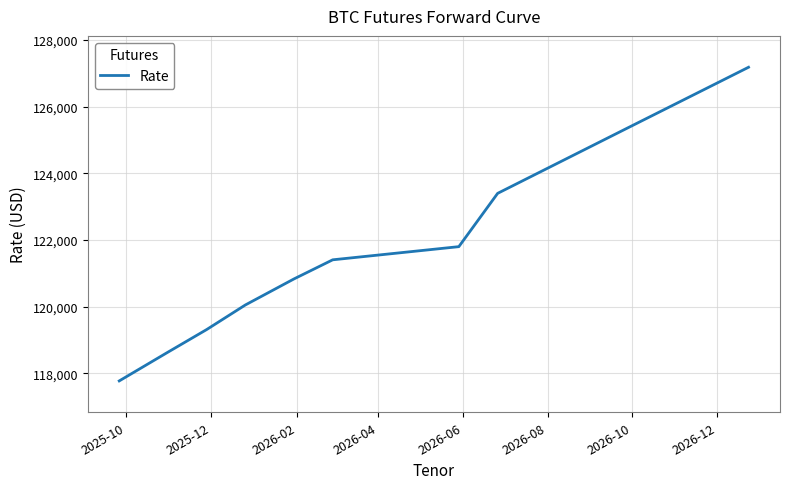

What is the greatest value displayed?

127185